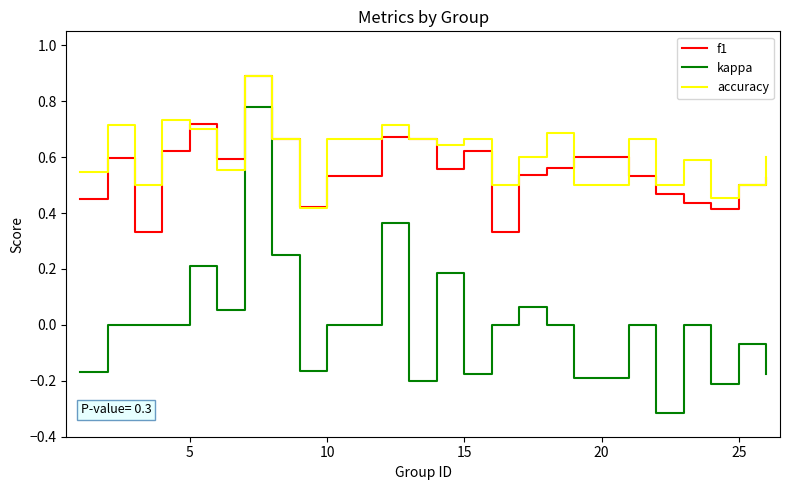

What is the highest value of the f1 series?

0.9